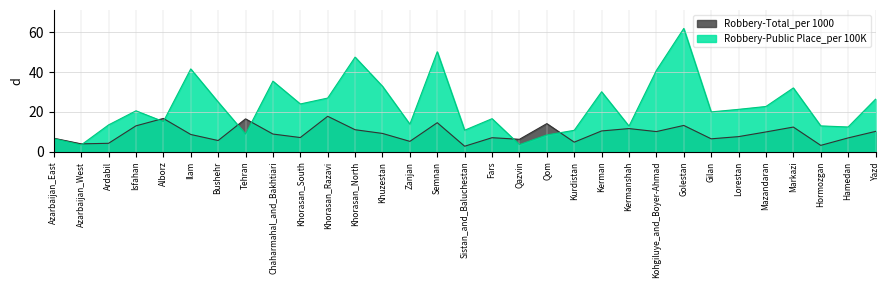

What is the difference between the Robbery-Public Place_per 100K values at Ardabil and Lorestan?

7.8